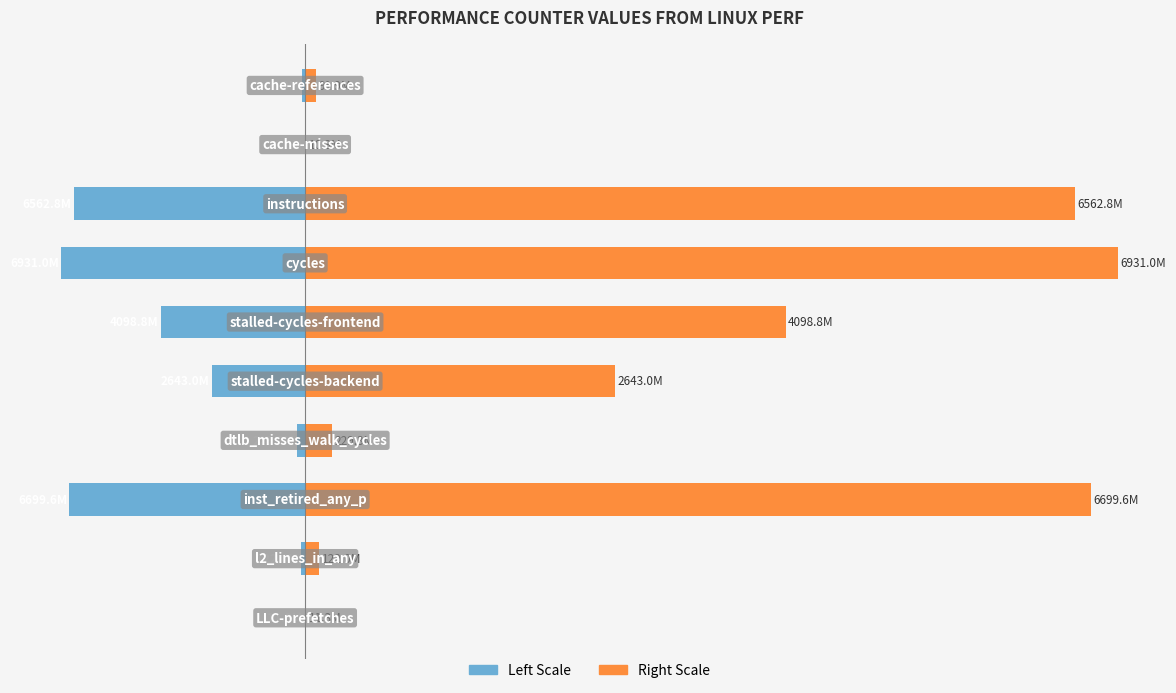

How many categories are shown in the chart?

10